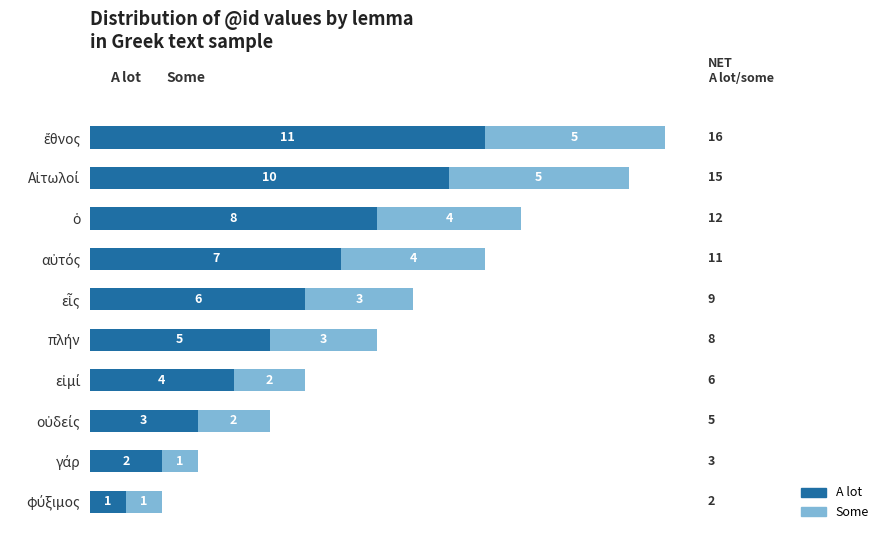

How many A lot values are between 3 and 8?

6